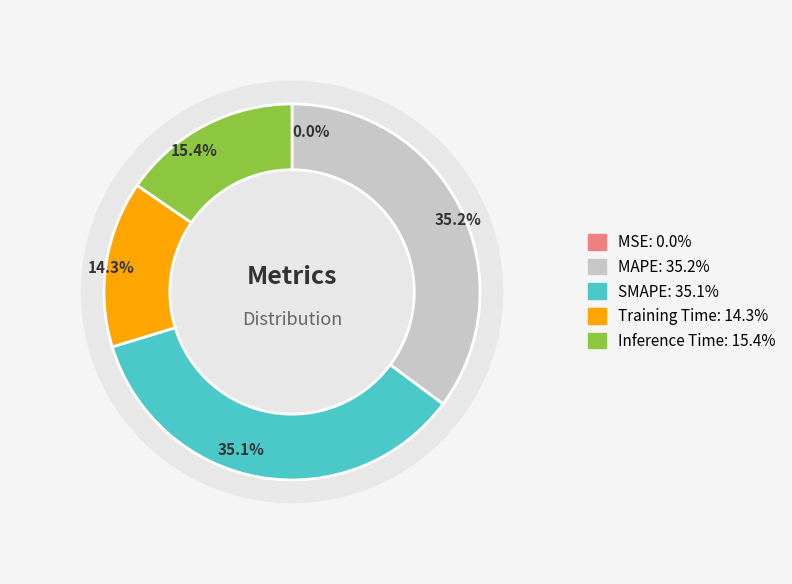

Which slice is the smallest?

MSE